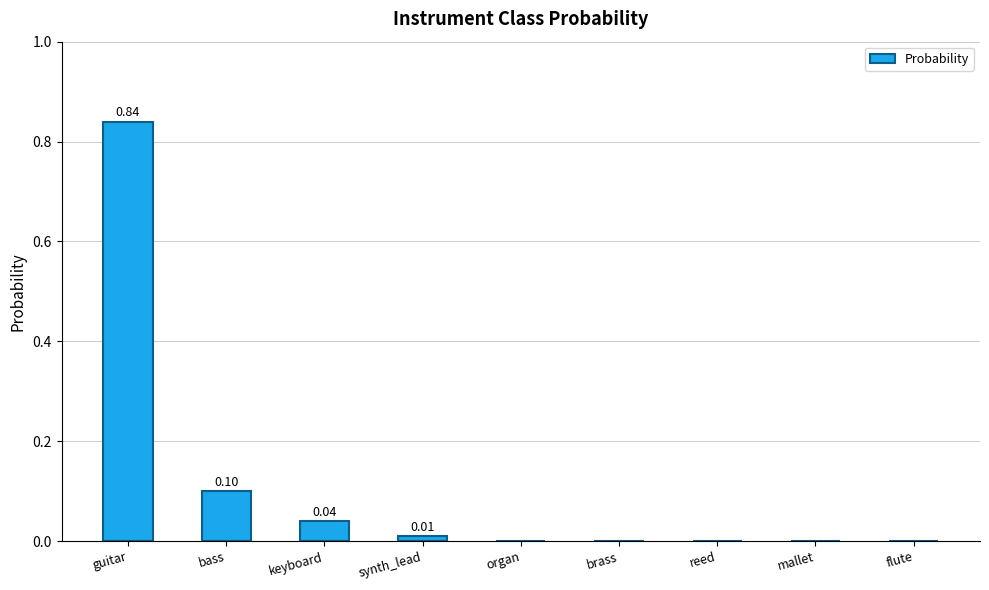

What is the change in value from guitar to reed?

-0.8